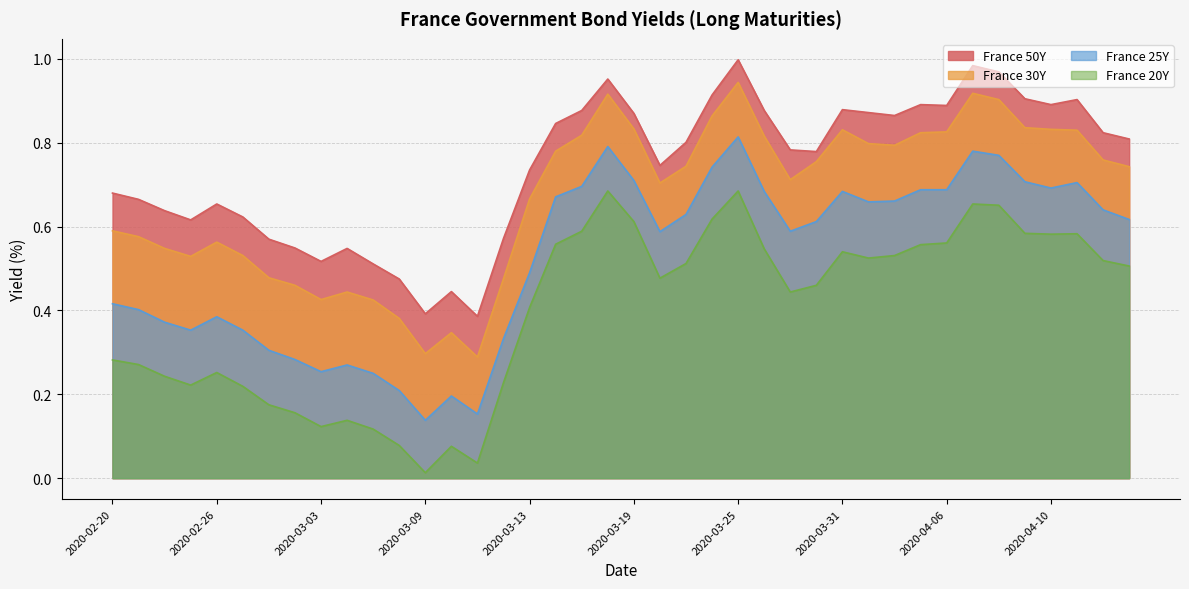

Between 2020-03-16 and 2020-03-19, which series saw the biggest shift?

France 20Y